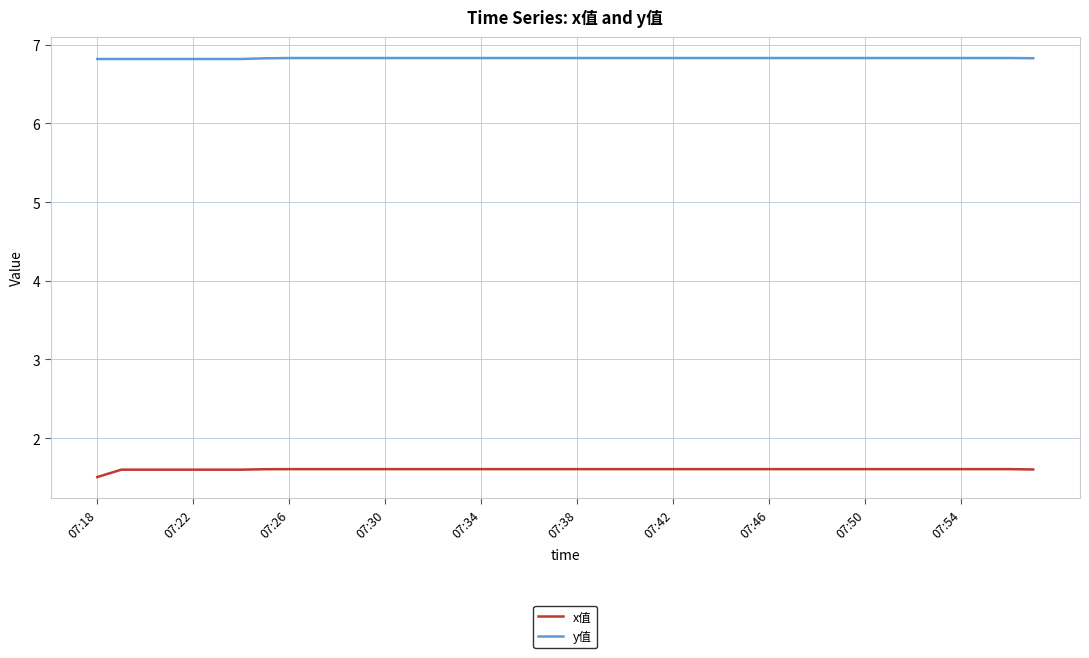

Rank the series by their average value, from lowest to highest.

x值, y值